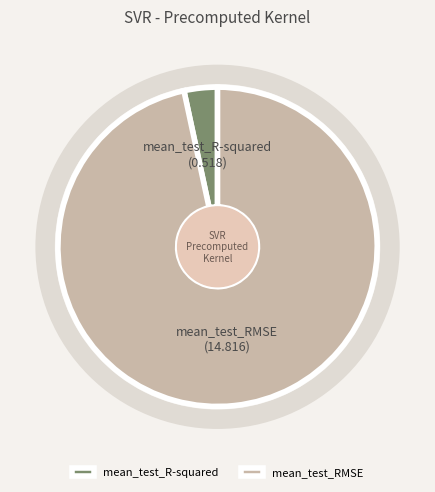

Combined, do mean_test_R-squared and mean_test_RMSE account for over 50%?

Yes